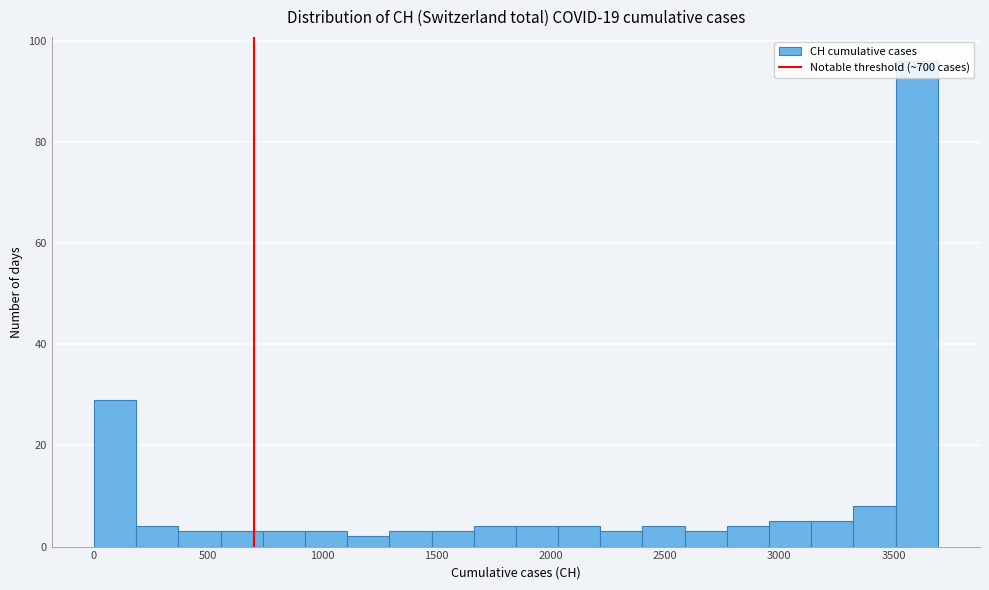

Around what value on the x-axis is the tallest bar? Give the approximate position of its centre, as read against the axis.

3600